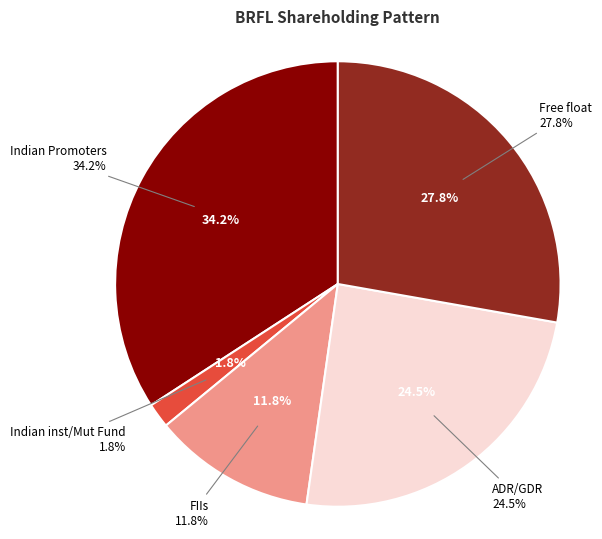

To the nearest percent, what is the difference between the FIIs and Indian Promoters slice percentages?

22%